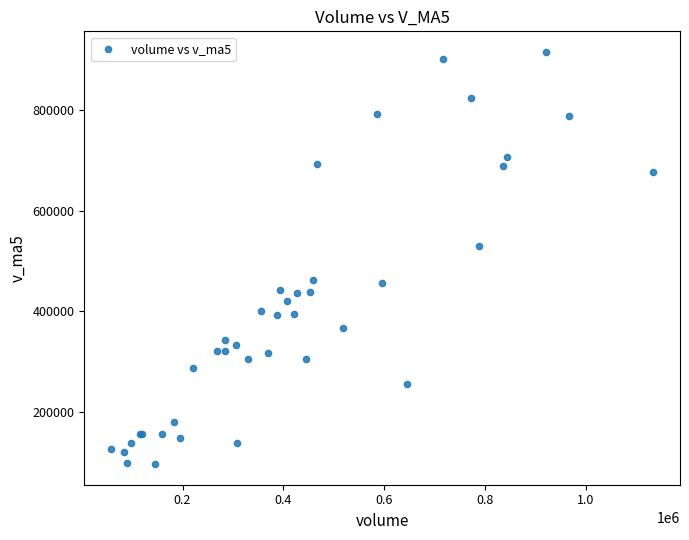

What Y value in the scatter plot is closest to 505632?

528641.7